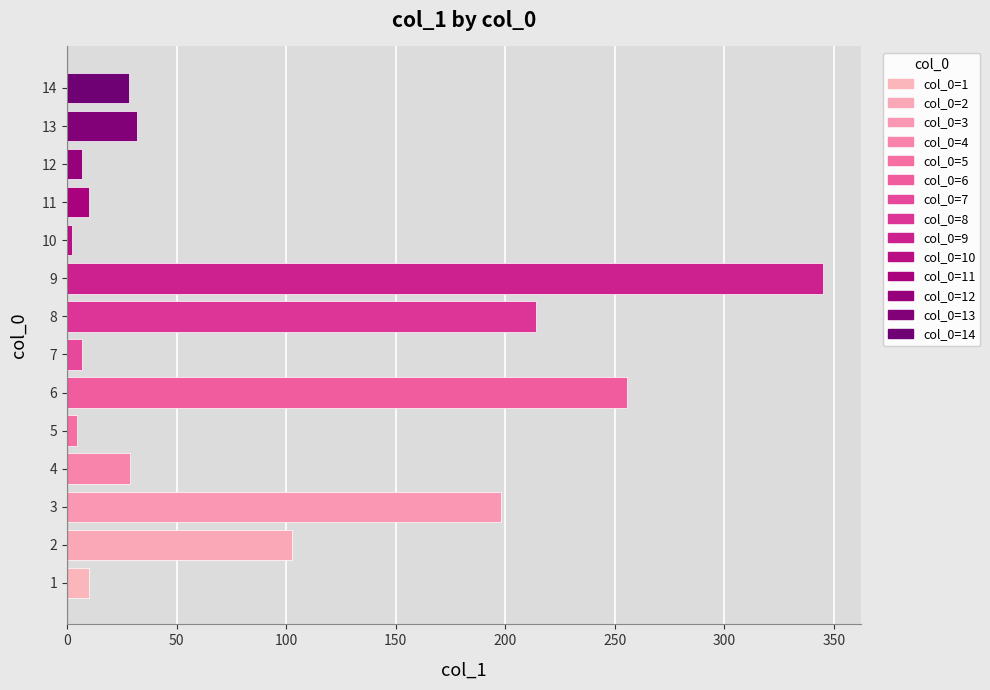

Approximately how many times larger is the value at 4 compared to 14?

1.0